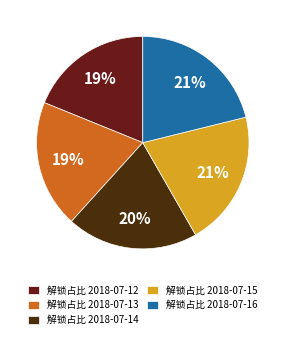

Does 解锁占比 2018-07-13 represent more than half of the total?

No